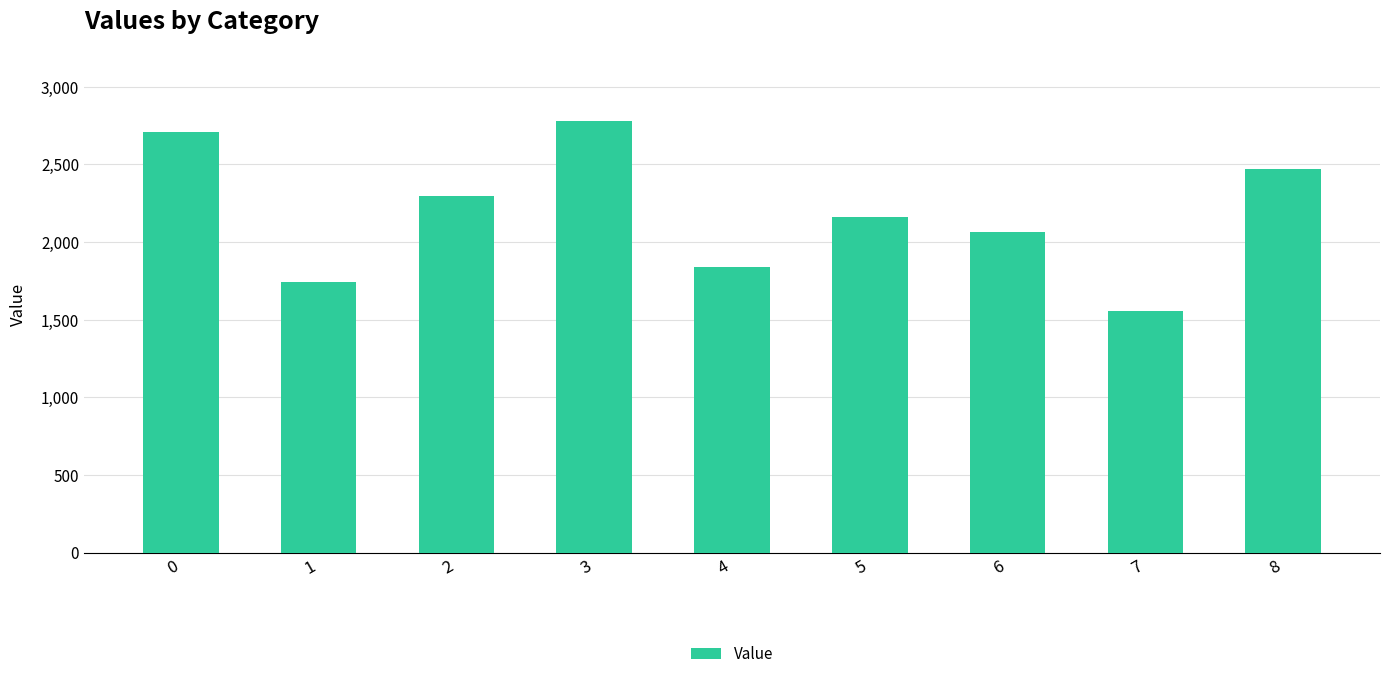

The value at 4 is 2650.4. True or false?

False